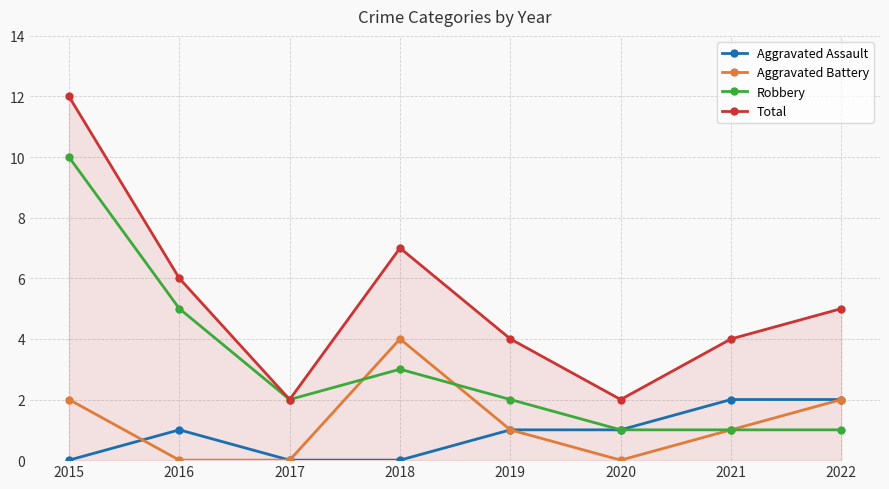

True or false: Aggravated Battery and Total intersect in this chart.

False